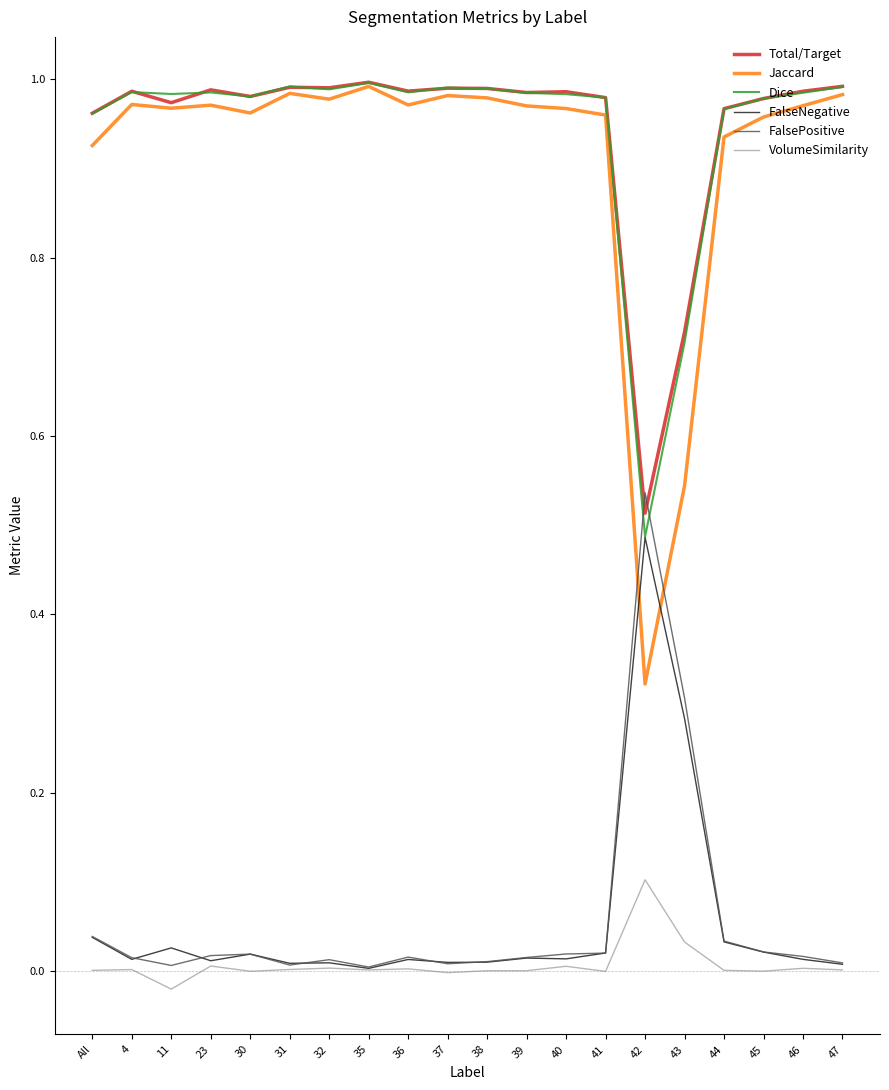

Does the chart display data point markers on the line(s)?

No